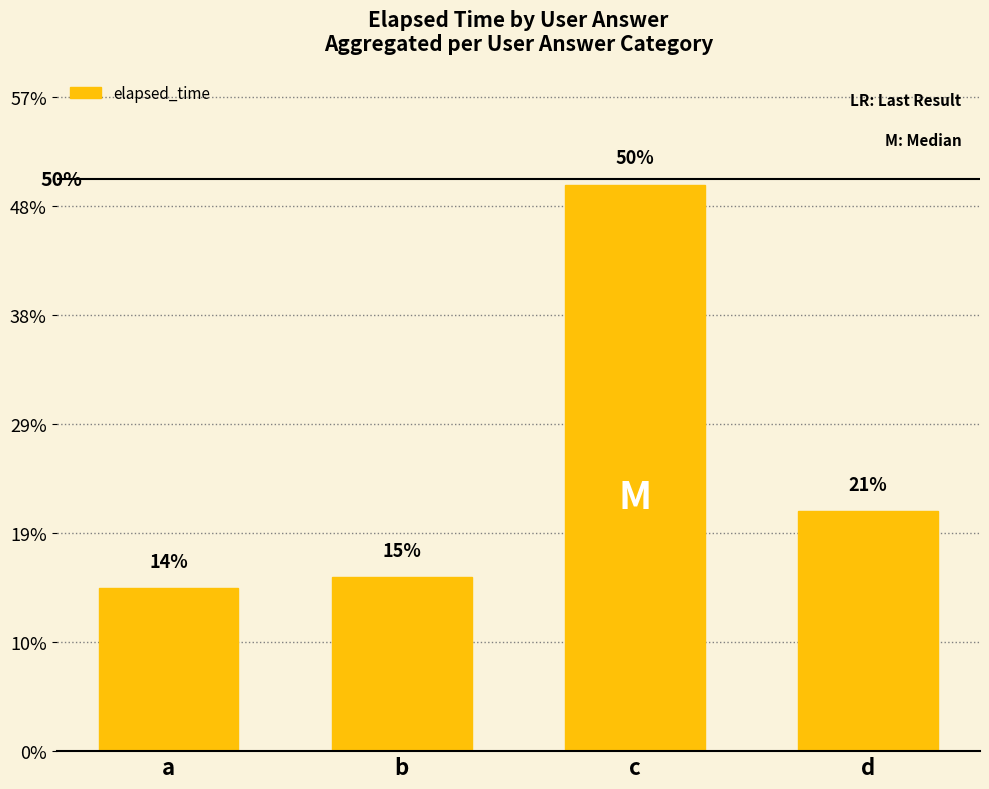

Does the chart contain any negative values?

No